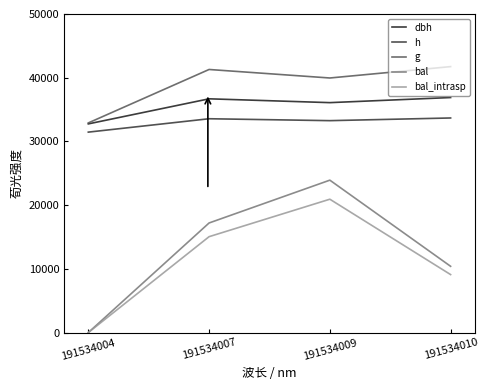

How many interior local valleys does the dbh series have?

1